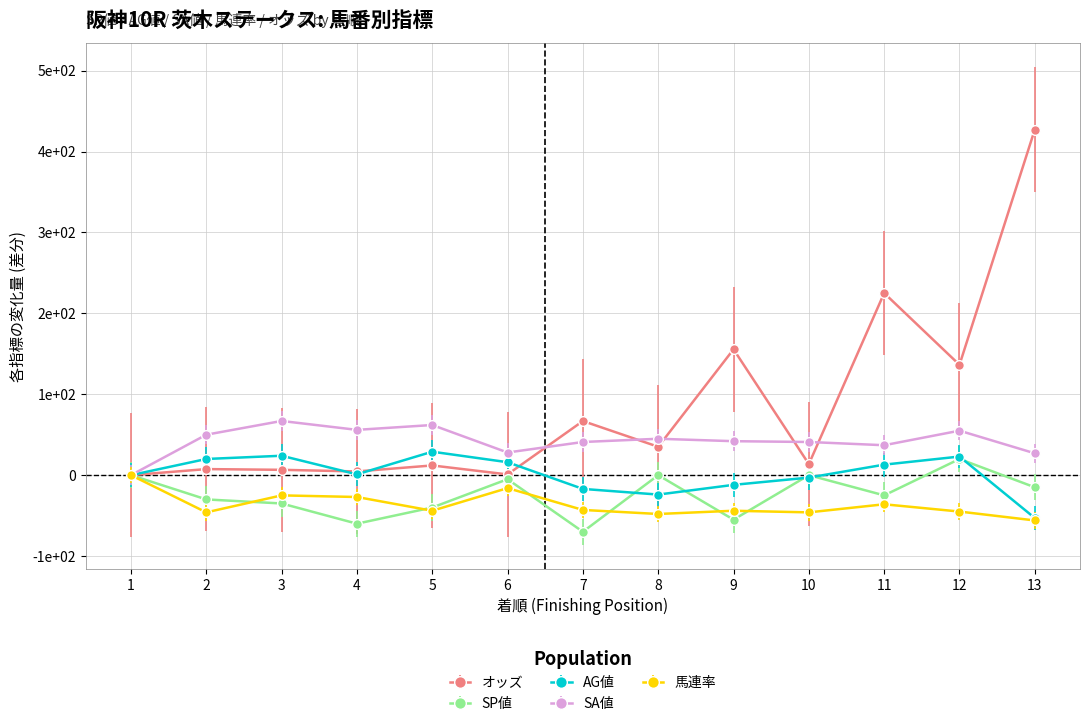

What are all the series names shown in the legend?

オッズ, SP値, AG値, SA値, 馬連率